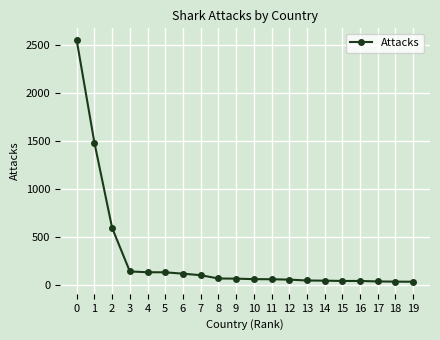

What is the change in value from 6 to 10?

-57